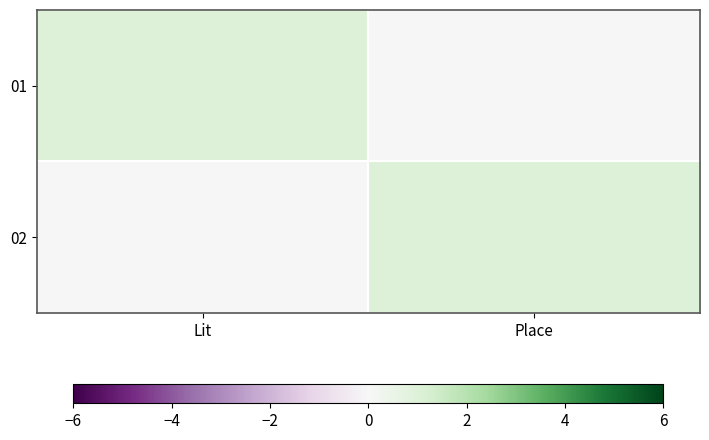

Which has a higher value, Lit or Place?

Lit